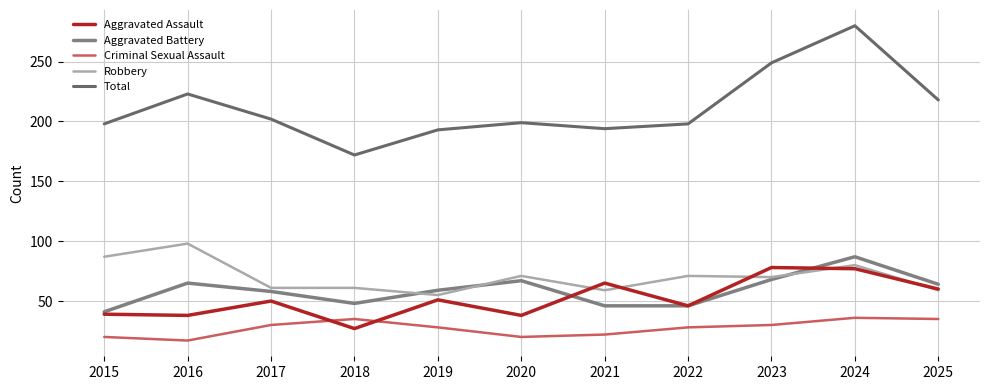

How many interior local peaks does the Robbery series have?

4